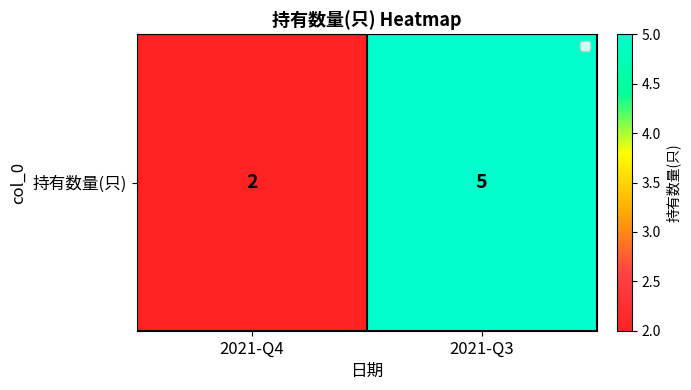

Which has a higher value, 2021-Q3 or 2021-Q4?

2021-Q3